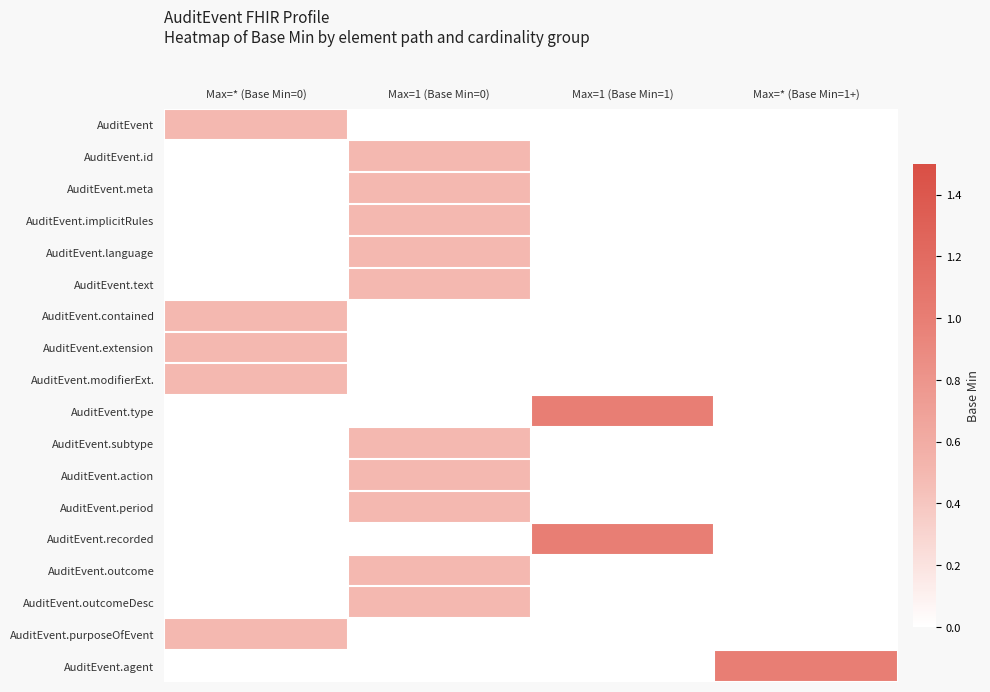

Reading right to left, transcribe all the data shown in this chart.

AuditEvent: Max=* (Base Min=1+)=0.0	Max=1 (Base Min=1)=0.0	Max=1 (Base Min=0)=0.0	Max=* (Base Min=0)=0.5
AuditEvent.id: Max=* (Base Min=1+)=0.0	Max=1 (Base Min=1)=0.0	Max=1 (Base Min=0)=0.5	Max=* (Base Min=0)=0.0
AuditEvent.meta: Max=* (Base Min=1+)=0.0	Max=1 (Base Min=1)=0.0	Max=1 (Base Min=0)=0.5	Max=* (Base Min=0)=0.0
AuditEvent.implicitRules: Max=* (Base Min=1+)=0.0	Max=1 (Base Min=1)=0.0	Max=1 (Base Min=0)=0.5	Max=* (Base Min=0)=0.0
AuditEvent.language: Max=* (Base Min=1+)=0.0	Max=1 (Base Min=1)=0.0	Max=1 (Base Min=0)=0.5	Max=* (Base Min=0)=0.0
AuditEvent.text: Max=* (Base Min=1+)=0.0	Max=1 (Base Min=1)=0.0	Max=1 (Base Min=0)=0.5	Max=* (Base Min=0)=0.0
AuditEvent.contained: Max=* (Base Min=1+)=0.0	Max=1 (Base Min=1)=0.0	Max=1 (Base Min=0)=0.0	Max=* (Base Min=0)=0.5
AuditEvent.extension: Max=* (Base Min=1+)=0.0	Max=1 (Base Min=1)=0.0	Max=1 (Base Min=0)=0.0	Max=* (Base Min=0)=0.5
AuditEvent.modifierExt.: Max=* (Base Min=1+)=0.0	Max=1 (Base Min=1)=0.0	Max=1 (Base Min=0)=0.0	Max=* (Base Min=0)=0.5
AuditEvent.type: Max=* (Base Min=1+)=0.0	Max=1 (Base Min=1)=1.0	Max=1 (Base Min=0)=0.0	Max=* (Base Min=0)=0.0
AuditEvent.subtype: Max=* (Base Min=1+)=0.0	Max=1 (Base Min=1)=0.0	Max=1 (Base Min=0)=0.5	Max=* (Base Min=0)=0.0
AuditEvent.action: Max=* (Base Min=1+)=0.0	Max=1 (Base Min=1)=0.0	Max=1 (Base Min=0)=0.5	Max=* (Base Min=0)=0.0
AuditEvent.period: Max=* (Base Min=1+)=0.0	Max=1 (Base Min=1)=0.0	Max=1 (Base Min=0)=0.5	Max=* (Base Min=0)=0.0
AuditEvent.recorded: Max=* (Base Min=1+)=0.0	Max=1 (Base Min=1)=1.0	Max=1 (Base Min=0)=0.0	Max=* (Base Min=0)=0.0
AuditEvent.outcome: Max=* (Base Min=1+)=0.0	Max=1 (Base Min=1)=0.0	Max=1 (Base Min=0)=0.5	Max=* (Base Min=0)=0.0
AuditEvent.outcomeDesc: Max=* (Base Min=1+)=0.0	Max=1 (Base Min=1)=0.0	Max=1 (Base Min=0)=0.5	Max=* (Base Min=0)=0.0
AuditEvent.purposeOfEvent: Max=* (Base Min=1+)=0.0	Max=1 (Base Min=1)=0.0	Max=1 (Base Min=0)=0.0	Max=* (Base Min=0)=0.5
AuditEvent.agent: Max=* (Base Min=1+)=1.0	Max=1 (Base Min=1)=0.0	Max=1 (Base Min=0)=0.0	Max=* (Base Min=0)=0.0